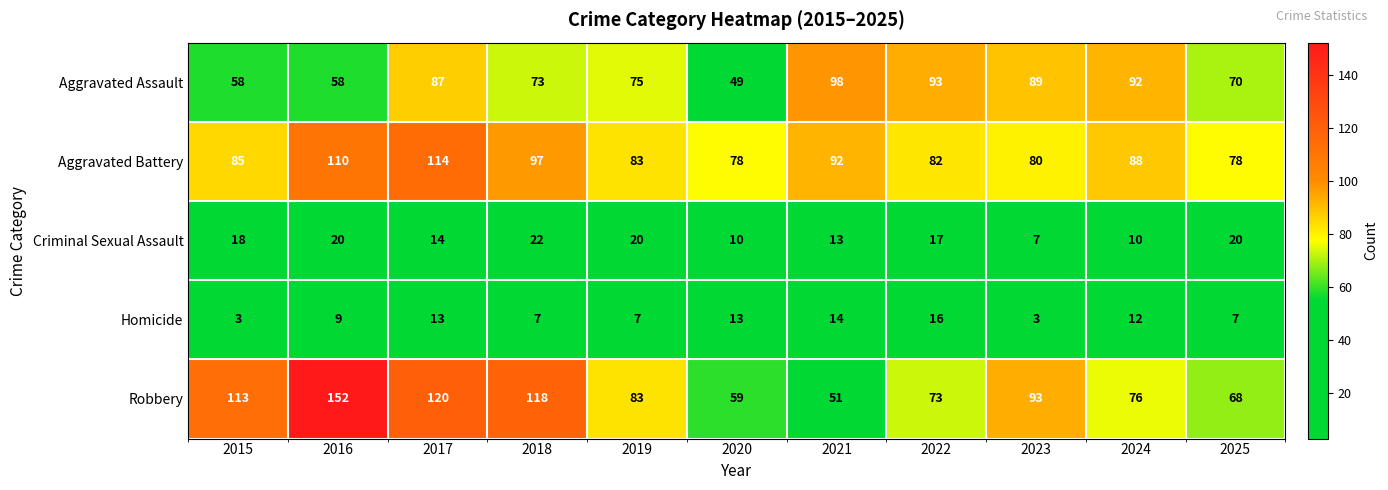

Between 2019 and 2022, which series saw the biggest shift?

Aggravated Assault